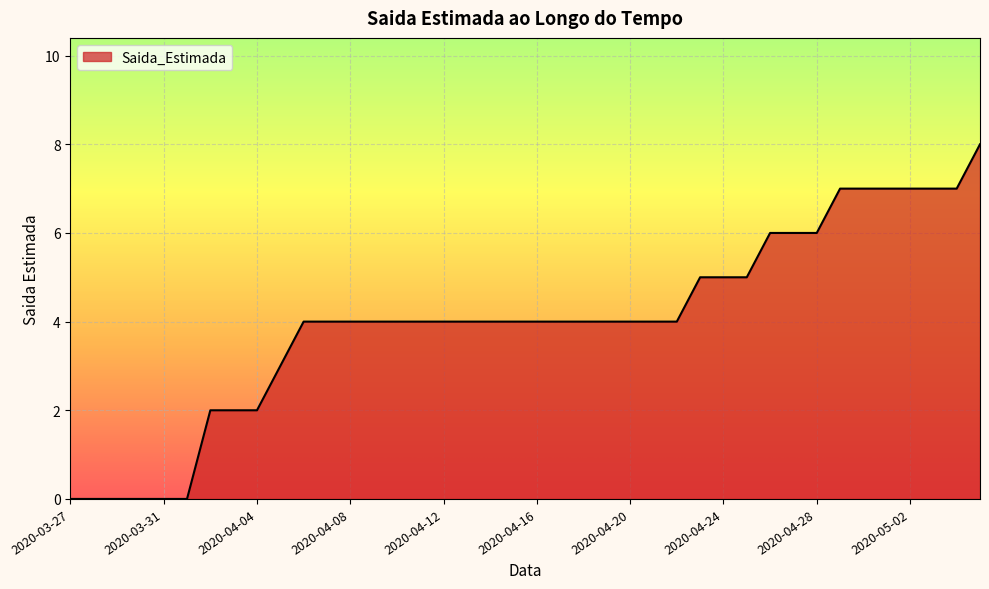

What is the maximum value shown in the chart?

8